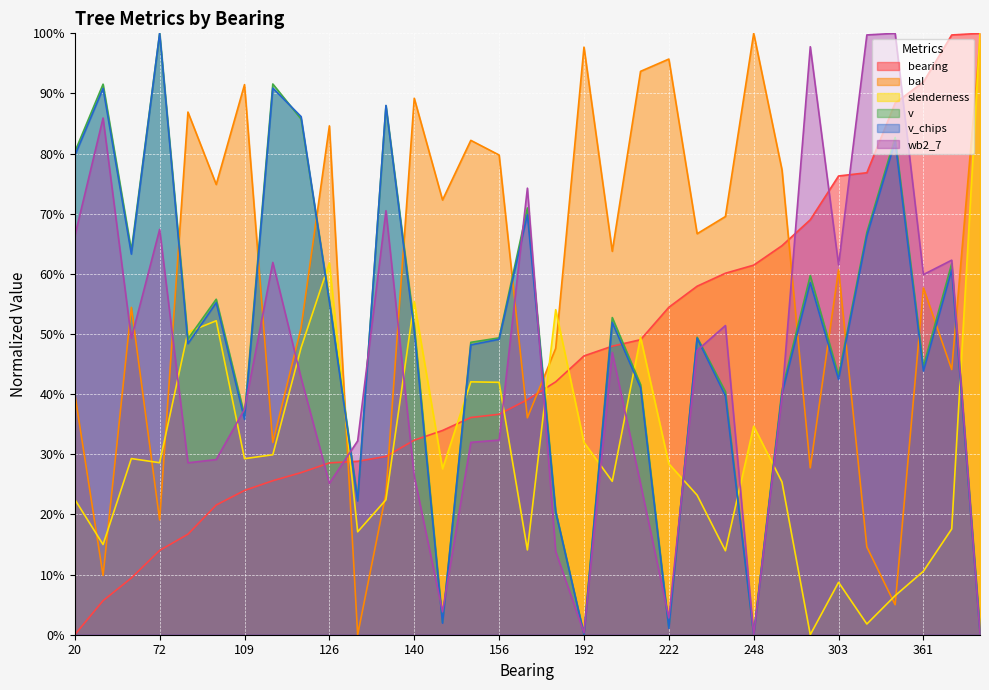

True or false: bearing and v_chips cross at least once.

True